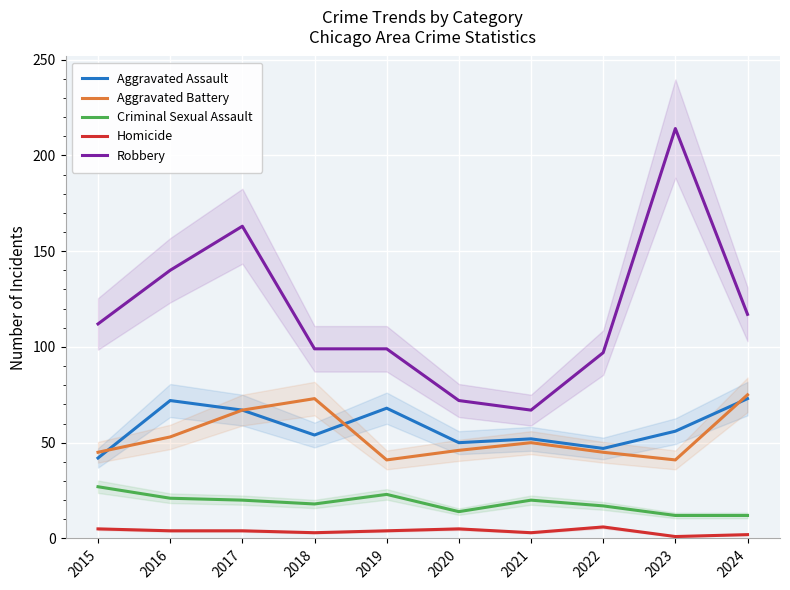

What are all the series names shown in the legend?

Aggravated Assault, Aggravated Battery, Criminal Sexual Assault, Homicide, Robbery